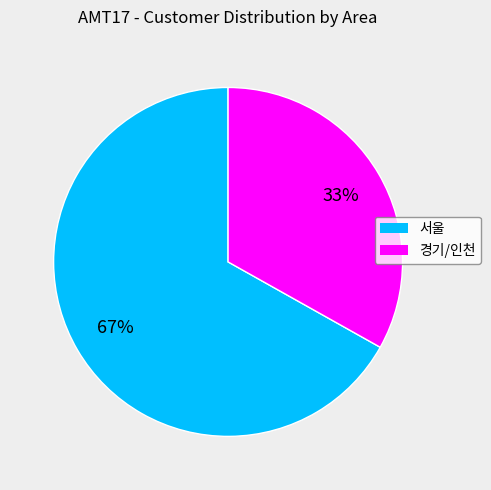

Which category has the biggest portion of the pie?

서울